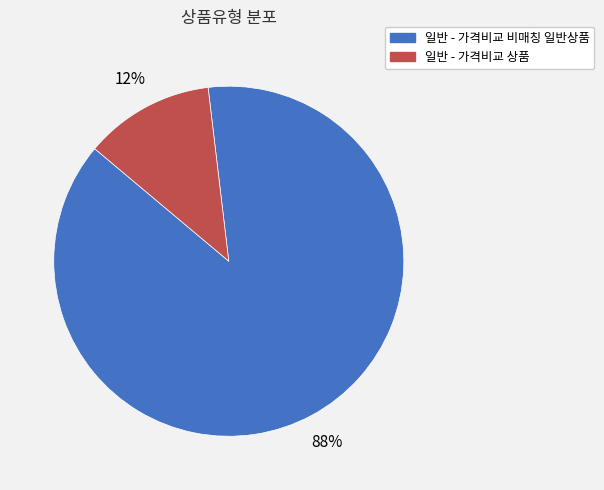

How many segments does this pie chart have?

2